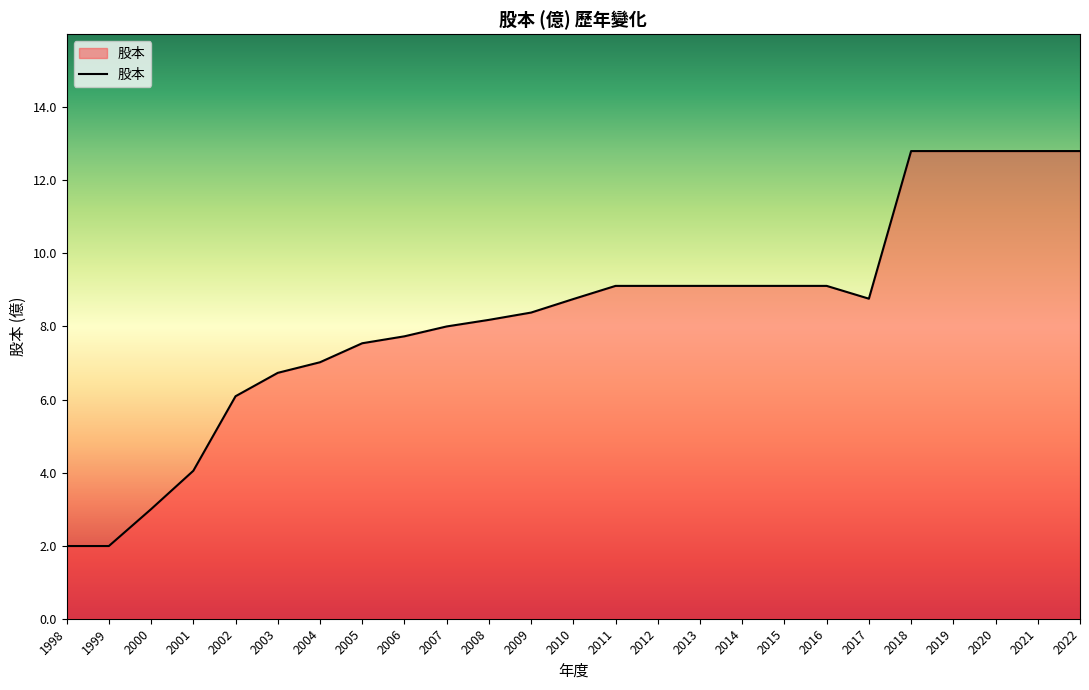

What is the difference between the values at 1998 and 2004?

5.0